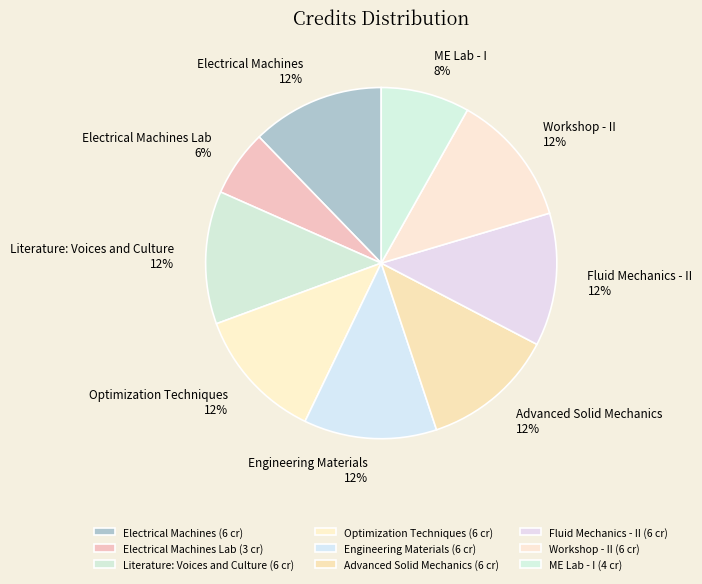

Approximately how many times larger is the value at Literature: Voices and Culture compared to ME Lab - I?

1.5